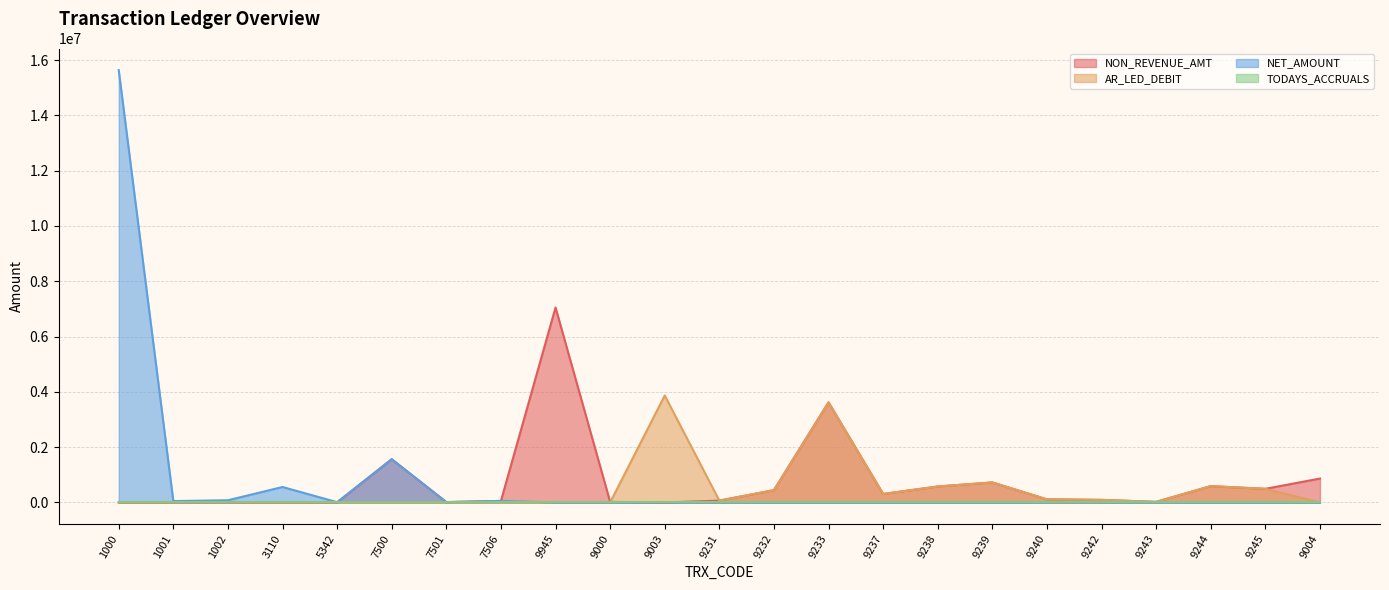

How many data points in AR_LED_DEBIT are less than 21000?

11